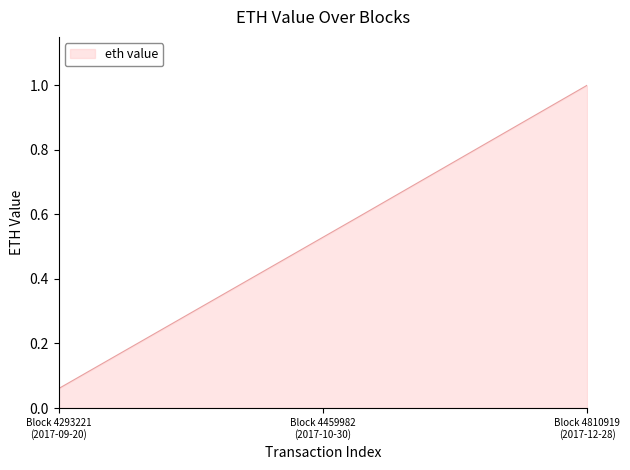

Does the chart display data point markers on the line(s)?

No